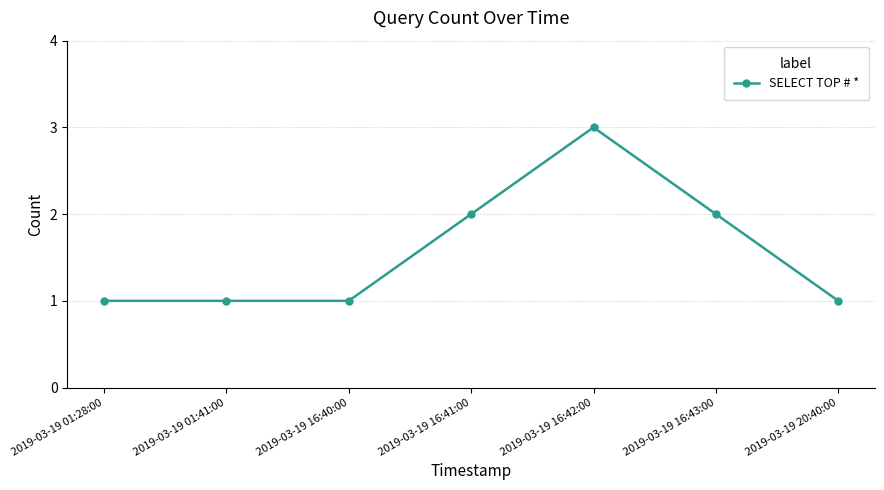

Between 2019-03-19 16:41:00 and 2019-03-19 20:40:00, which is larger?

2019-03-19 16:41:00